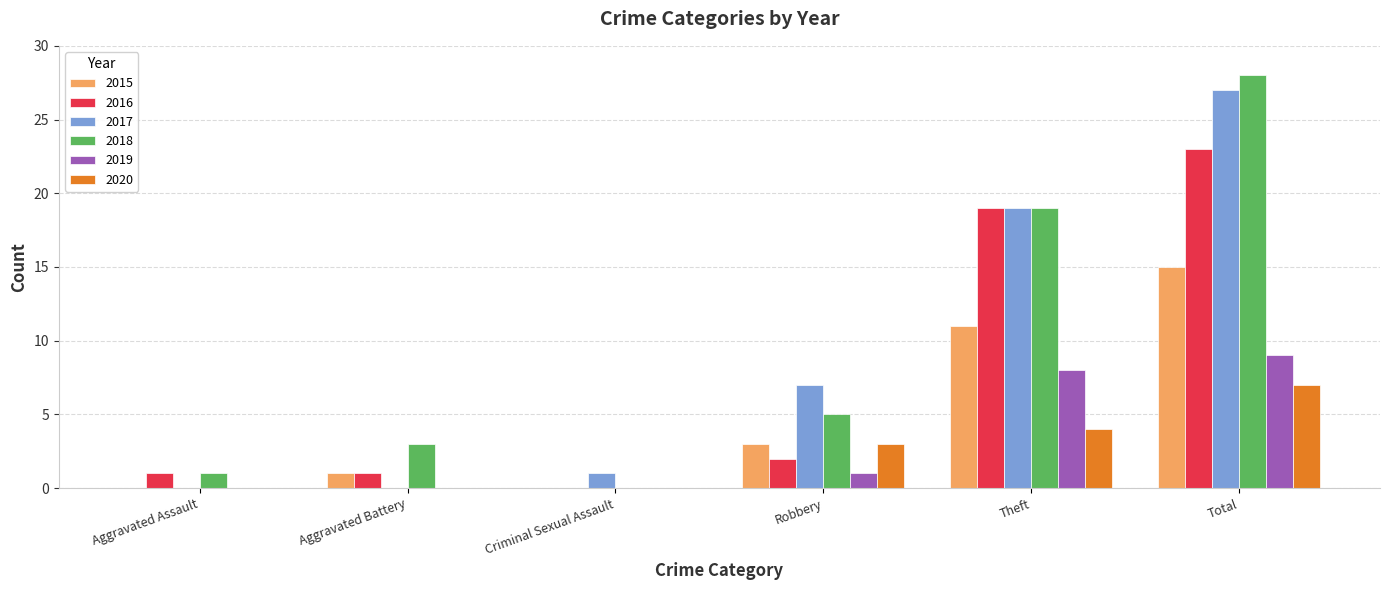

Are the bars grouped side by side (vs. stacked)?

Yes